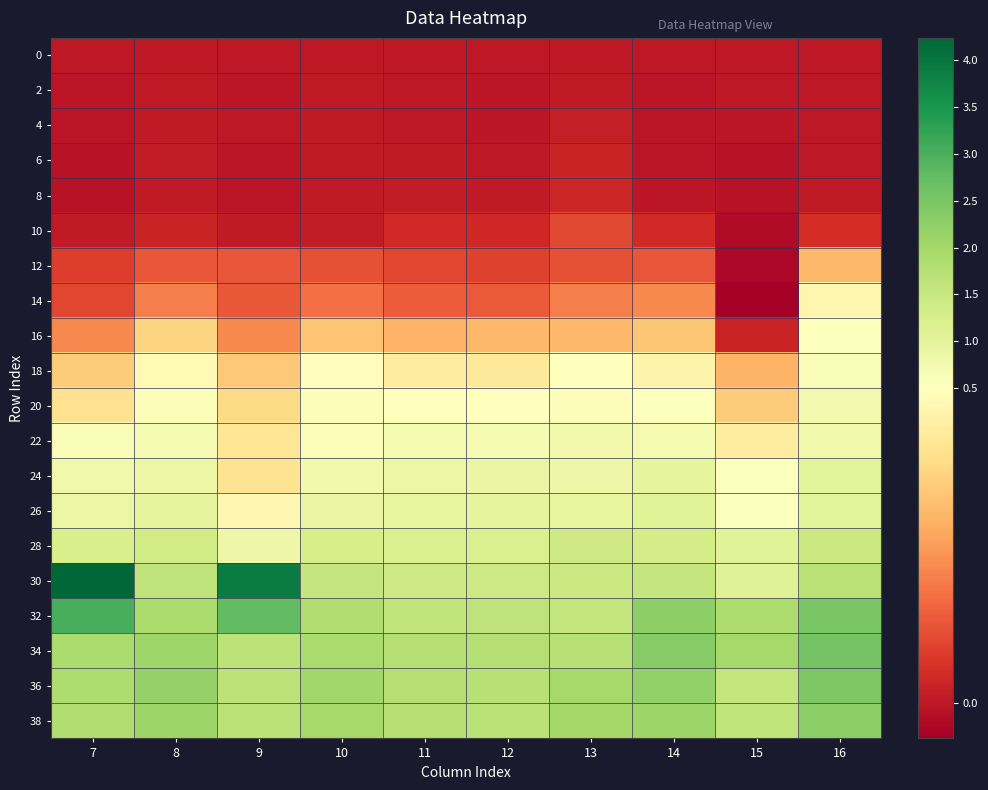

What is the minimum value shown in the chart?

-0.1